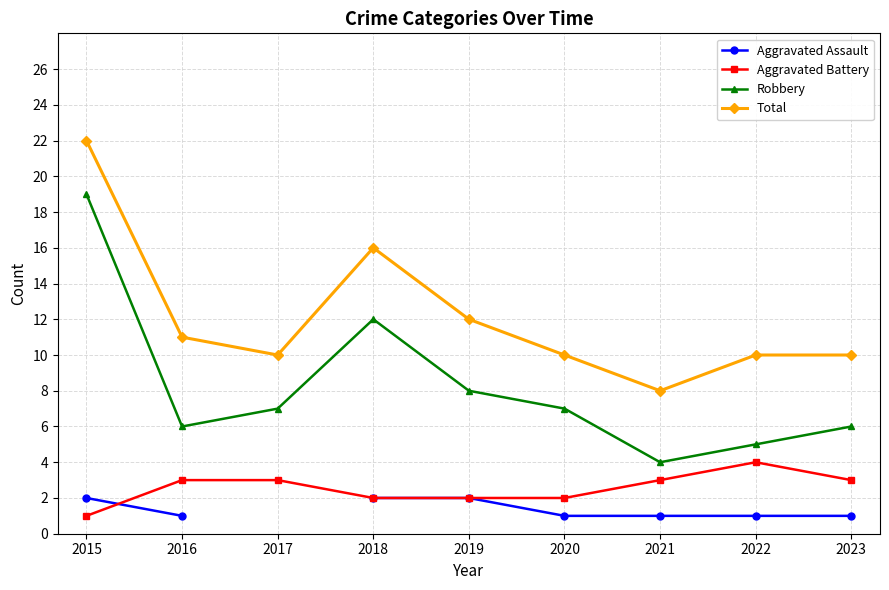

True or false: Aggravated Battery has more than 0 interior local peaks.

True